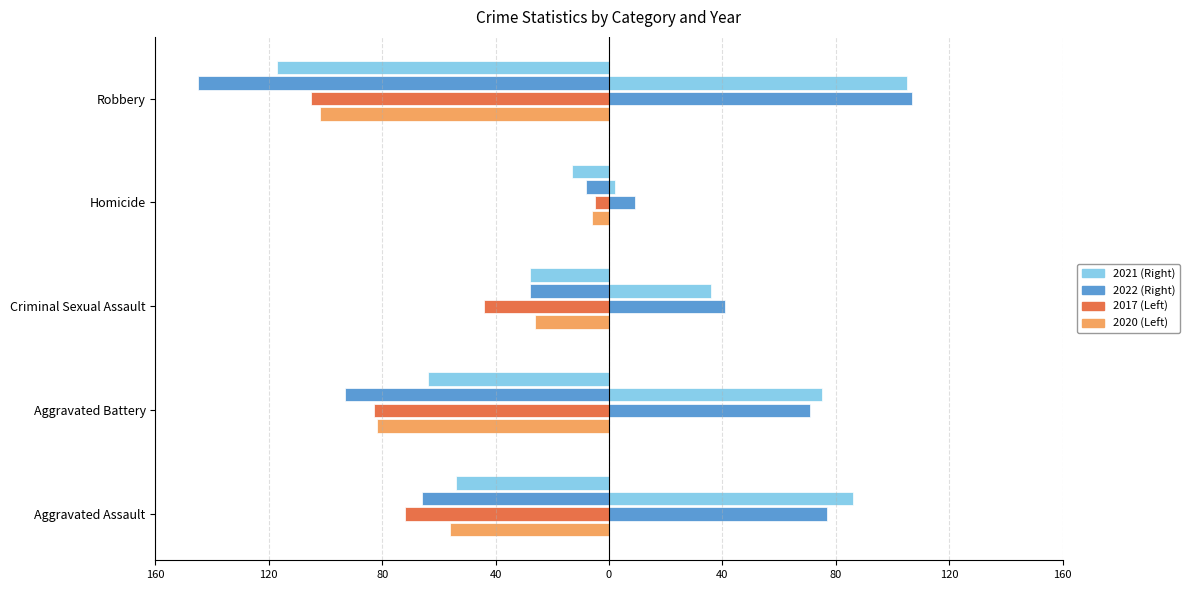

What is the label of the 5th bar from the right?

Aggravated Assault